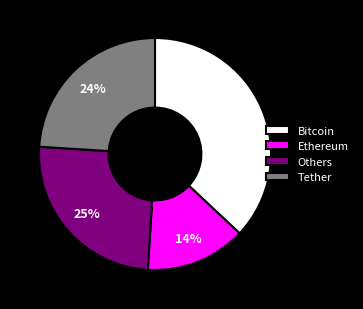

Approximately how many times larger is the value at Ethereum compared to Others?

0.6